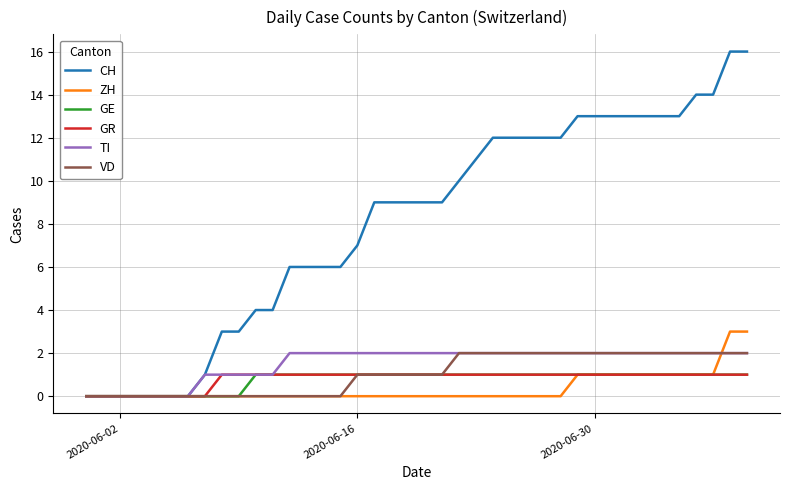

Which series has the largest total across all categories?

CH